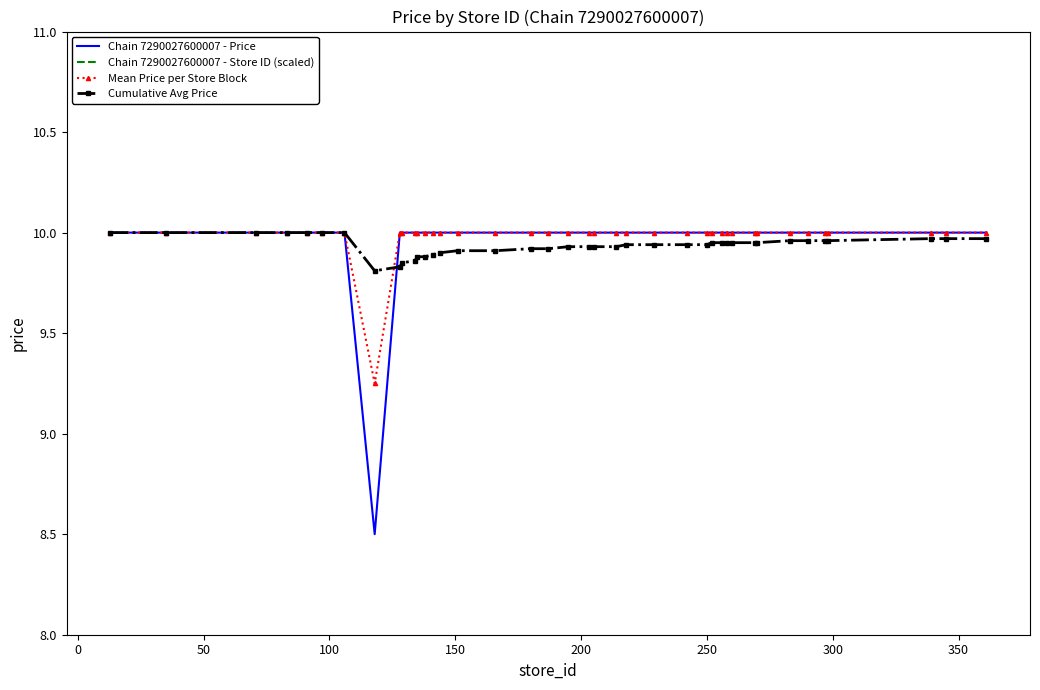

True or false: Mean Price per Store Block and Cumulative Avg Price cross at least once.

True